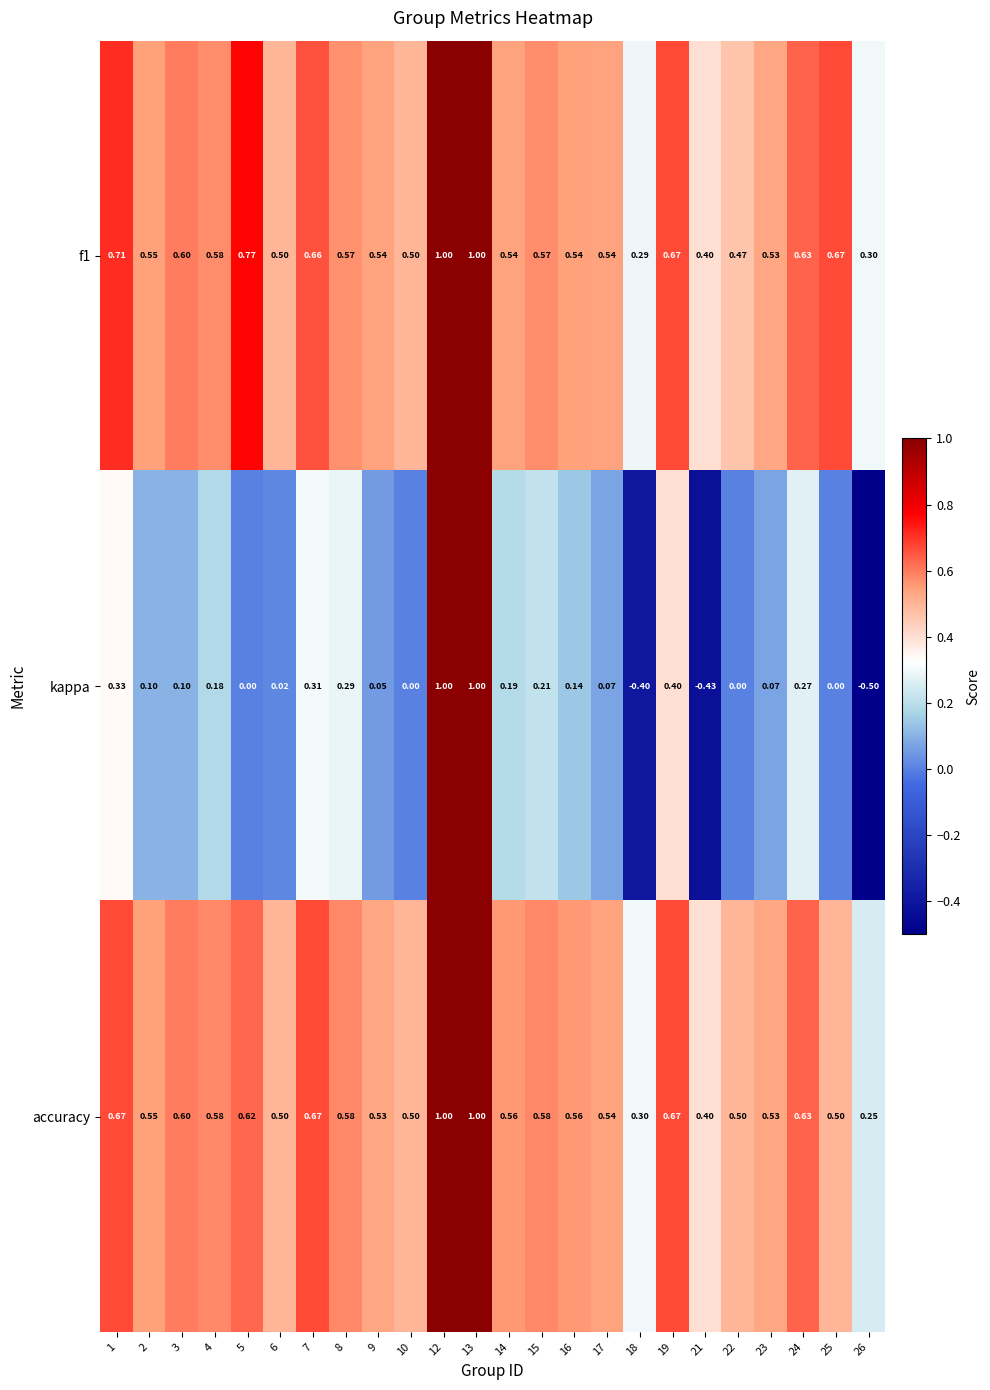

Which series has the largest range (max minus min)?

kappa